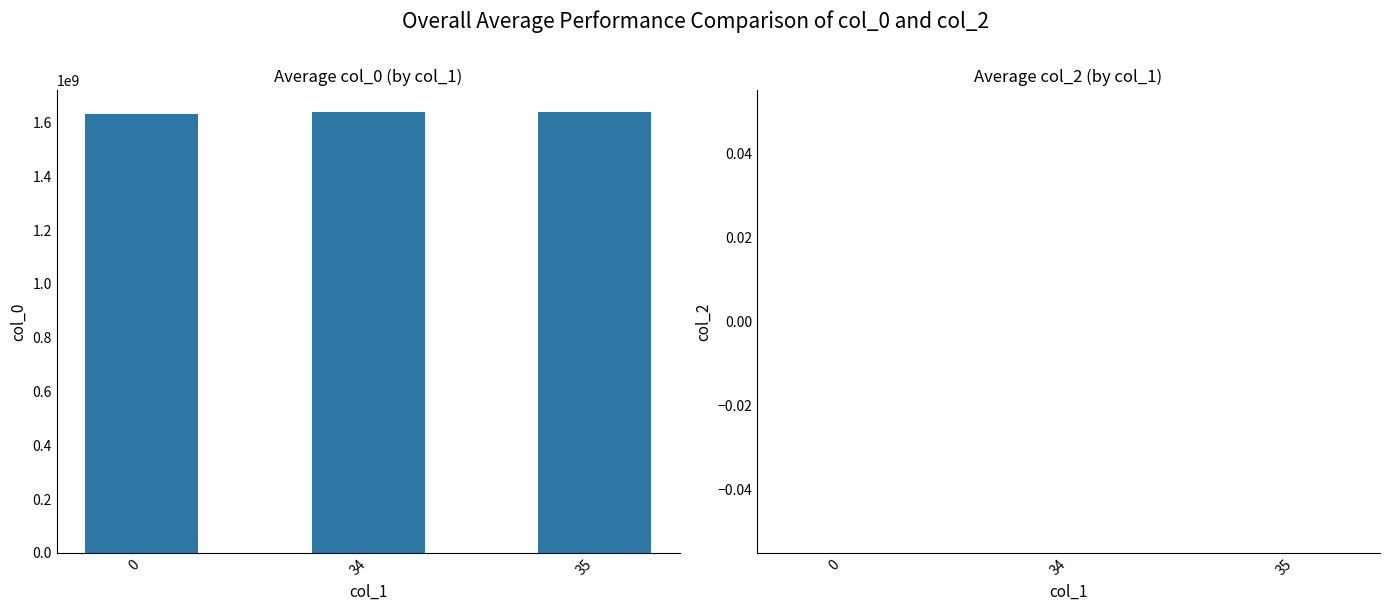

Does the chart contain stacked bars?

No